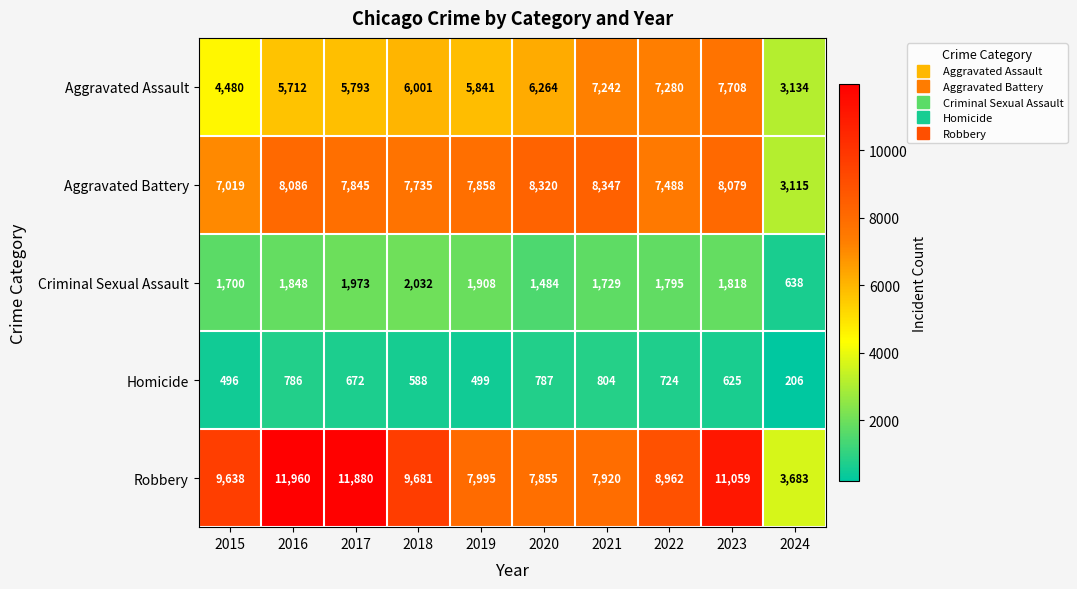

What is the difference between the second highest and second lowest values in the Robbery series?

4025